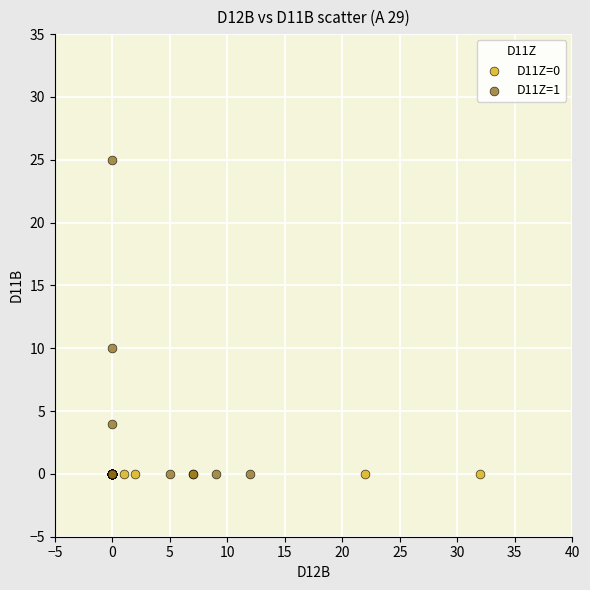

Which series reaches the maximum Y coordinate?

D11Z=1